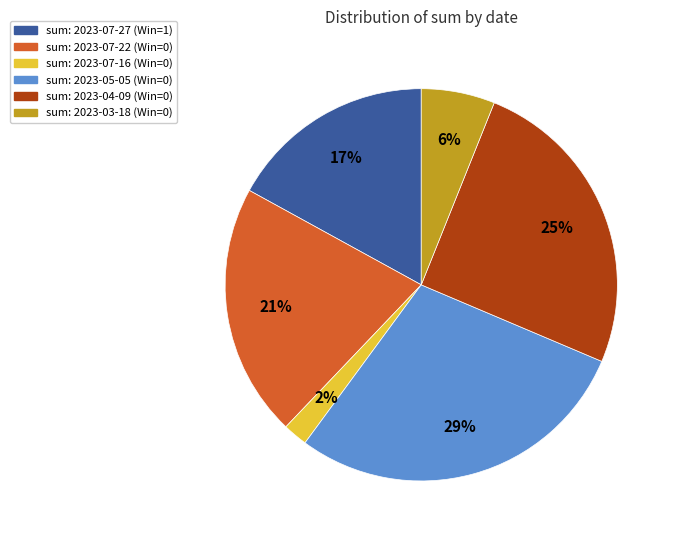

To the nearest percent, what is the difference between the largest and smallest slice percentages?

27%